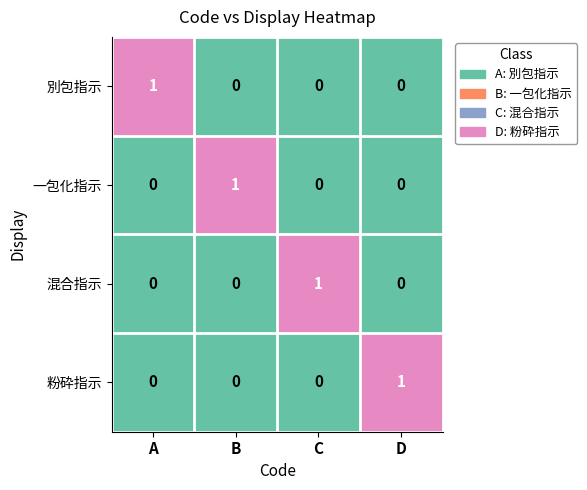

The 一包化指示 series shows 0 at D. True or false?

True